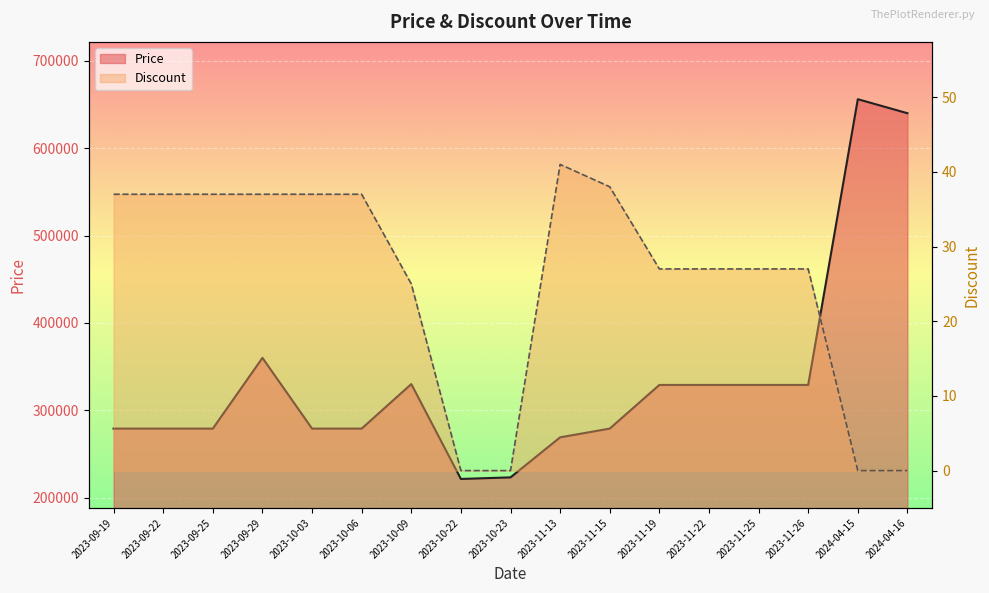

What position from the left is 2023-11-26?

15